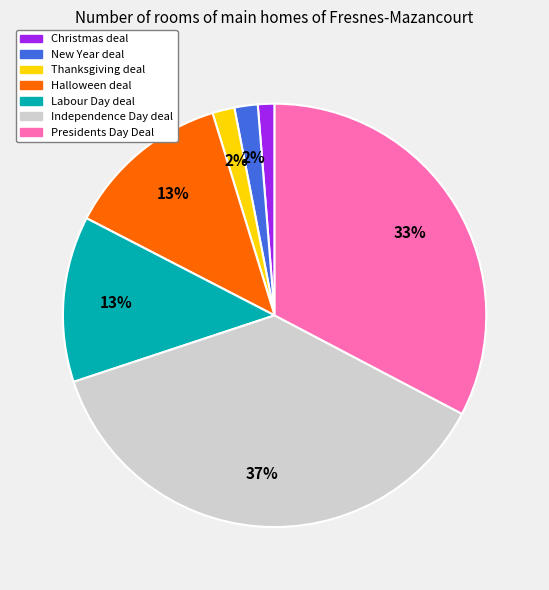

Is the sum of Presidents Day Deal and New Year deal greater than half?

No